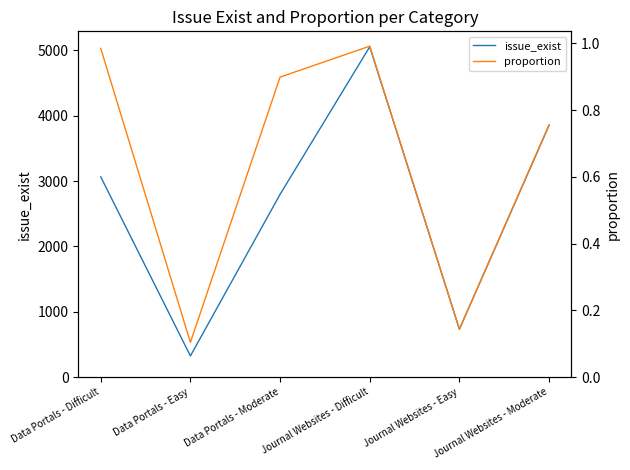

Which series has the largest total across all categories?

issue_exist